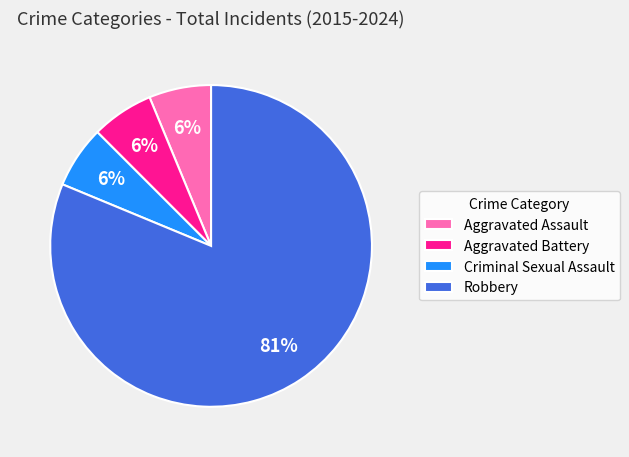

The Aggravated Assault slice represents 1% of the pie. True or false?

False